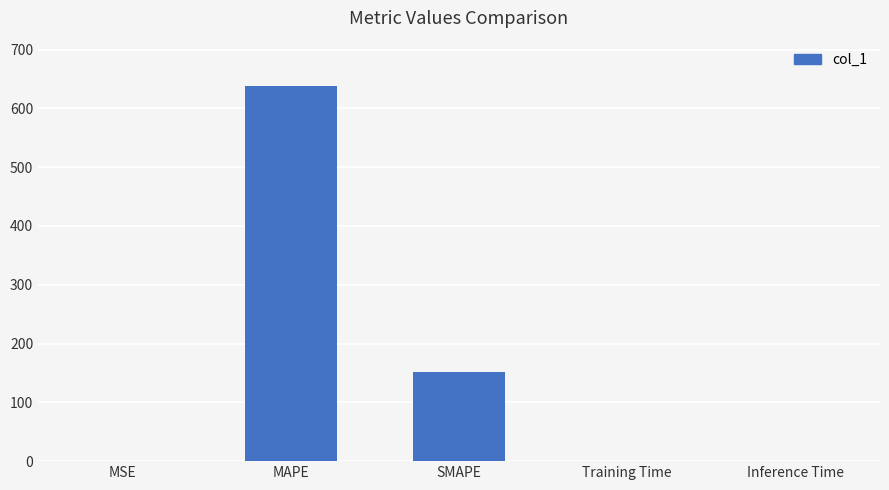

What is the sum of all values?

791.2